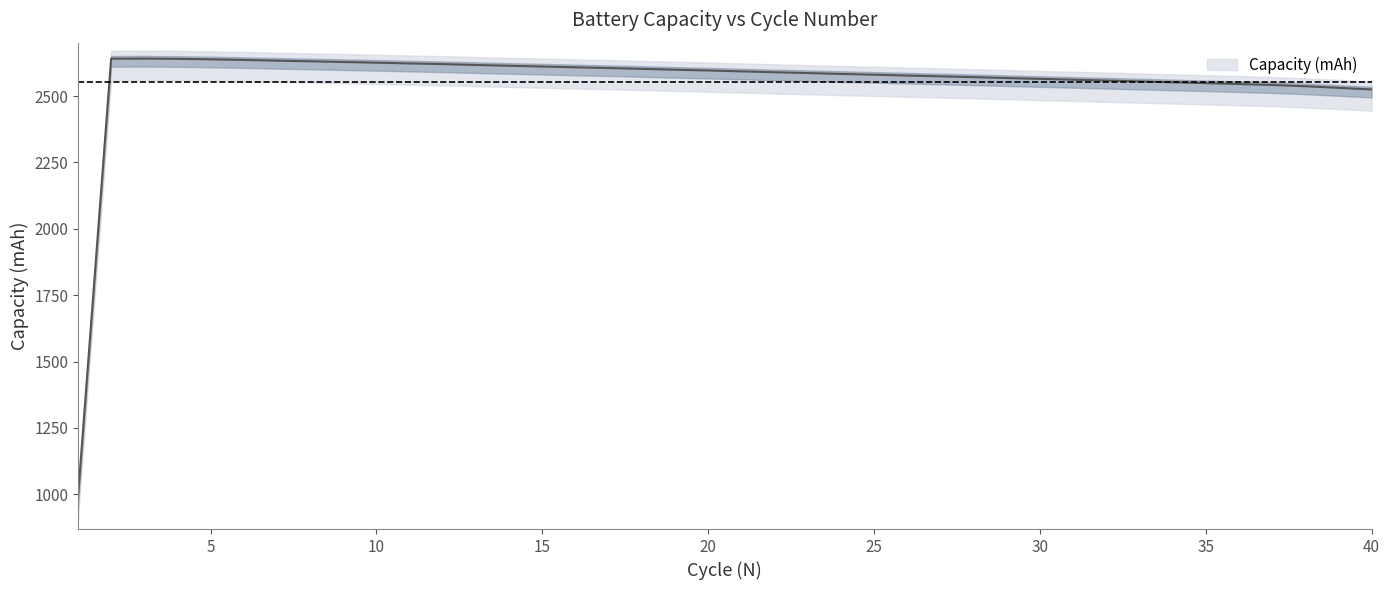

What is the difference between the values at 30 and 18?

37.7